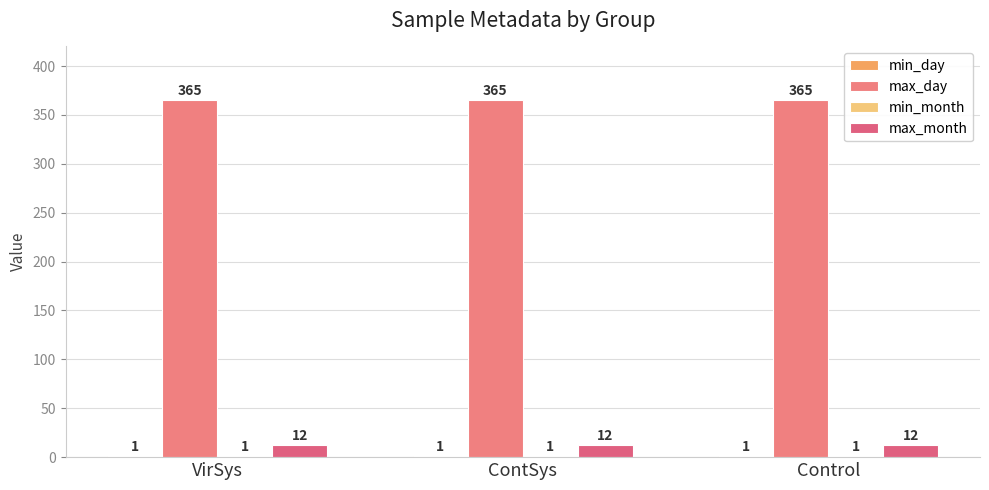

Is it true that max_month equals 12 at Control?

True